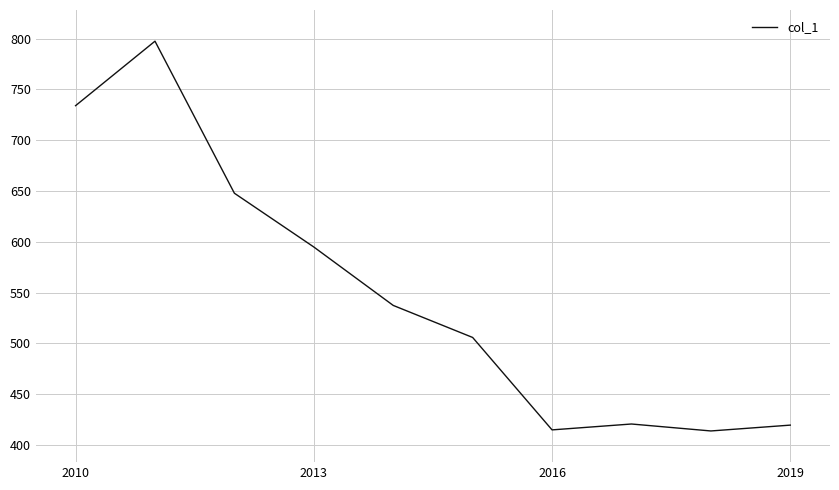

True or false: the data has more than 1 interior local peaks.

True